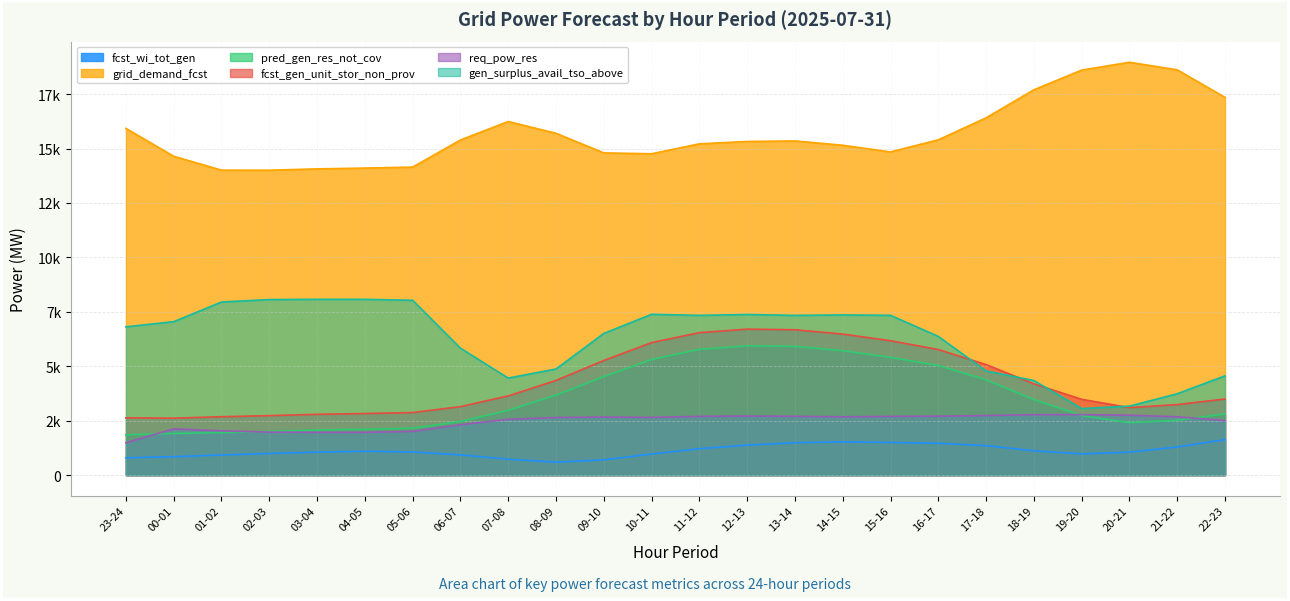

What is the label of the 19th point from the left?

17-18